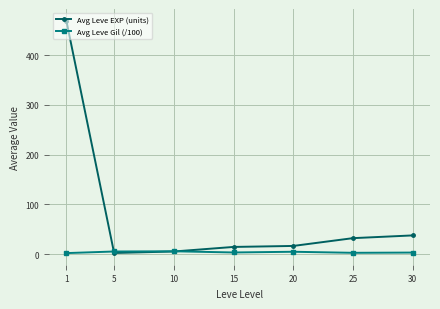

What is the smallest value displayed?

2.1